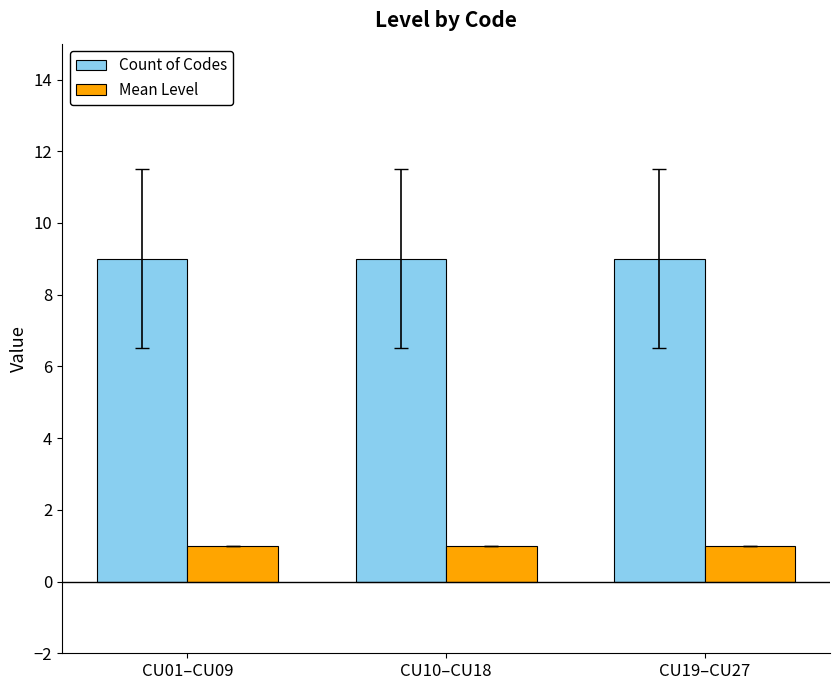

What is the label of the 2nd bar from the left?

CU10–CU18